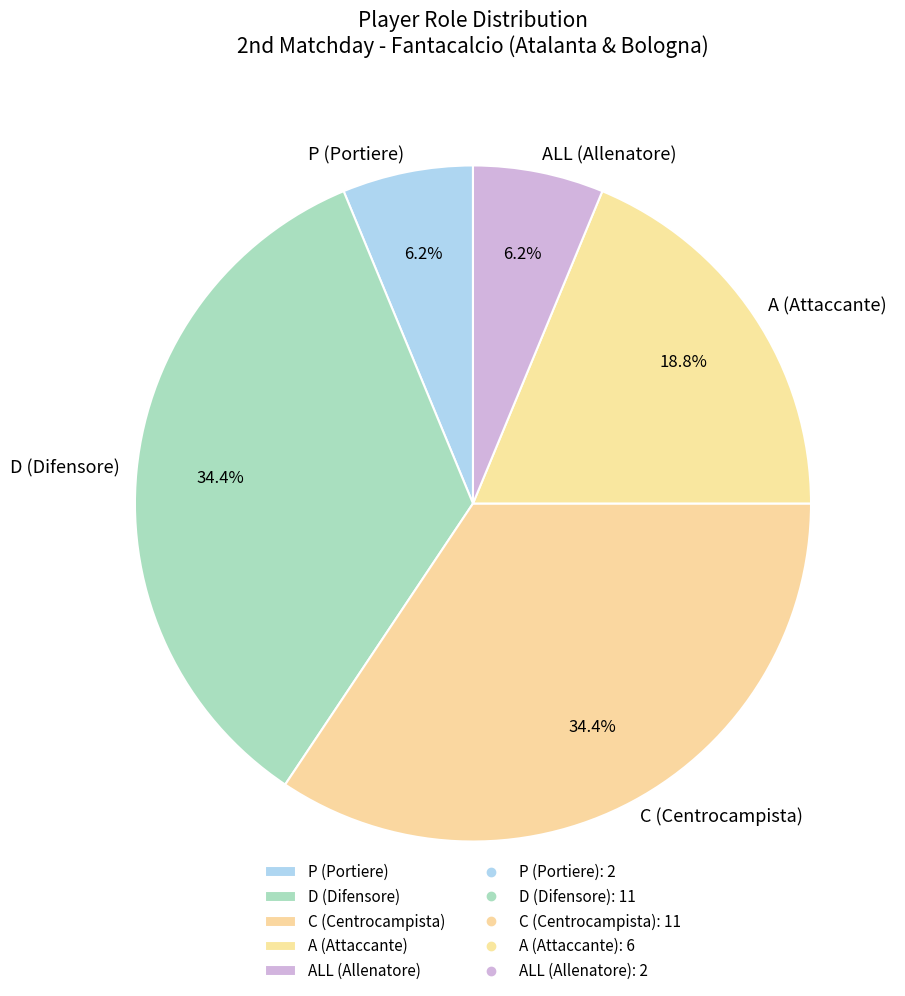

Which has a higher value, ALL (Allenatore) or C (Centrocampista)?

C (Centrocampista)